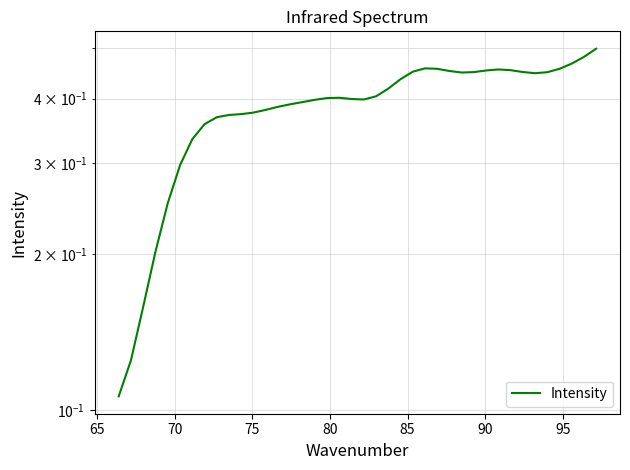

Reading right to left, list all the values displayed in this chart.

0.5	0.5	0.5	0.5	0.4	0.4	0.5	0.5	0.5	0.5	0.4	0.4	0.5	0.5	0.5	0.5	0.4	0.4	0.4	0.4	0.4	0.4	0.4	0.4	0.4	0.4	0.4	0.4	0.4	0.4	0.4	0.4	0.4	0.3	0.3	0.3	0.2	0.2	0.1	0.1